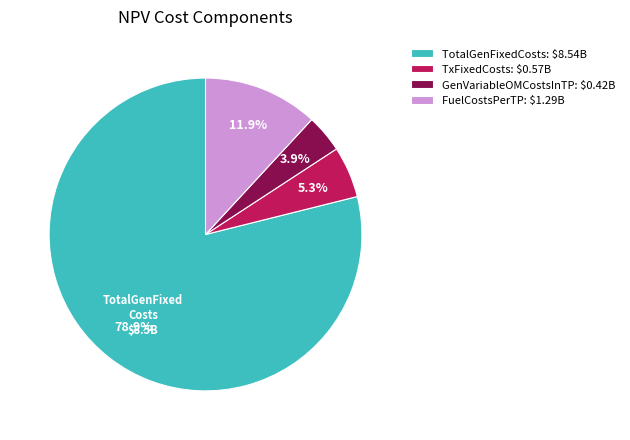

Which slice represents more than half of the pie?

TotalGenFixedCosts